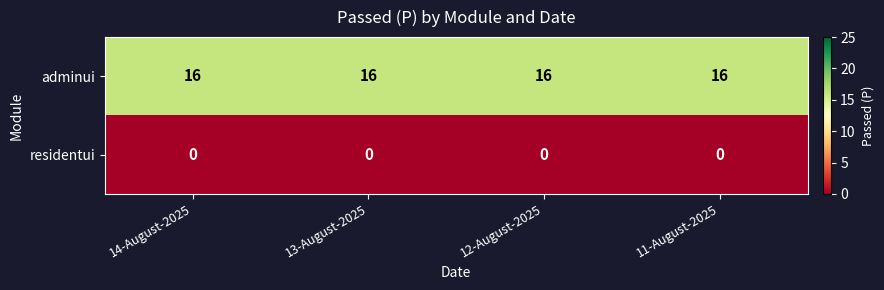

What is the maximum value shown in the chart?

16